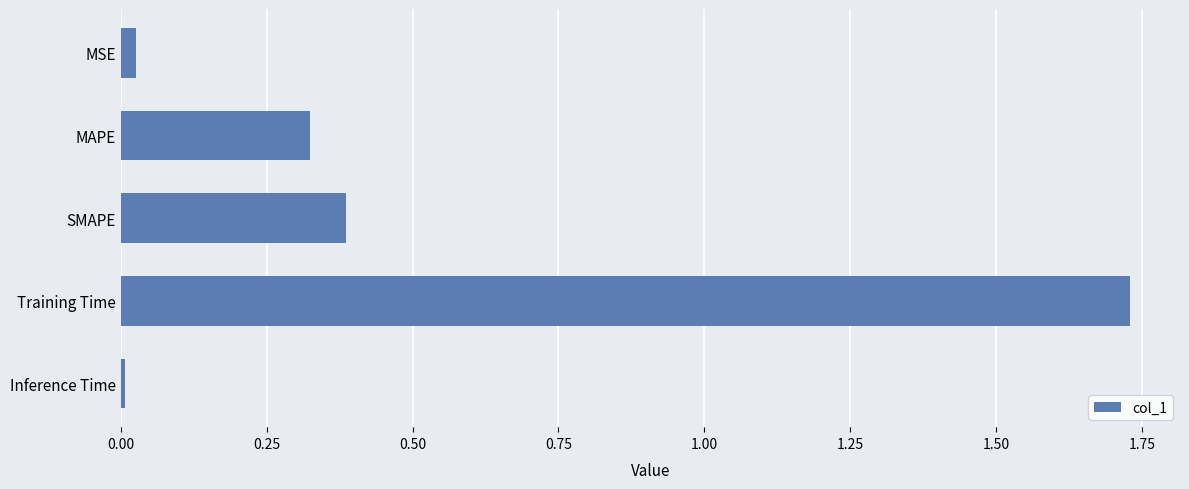

What is the sum of all values?

2.5